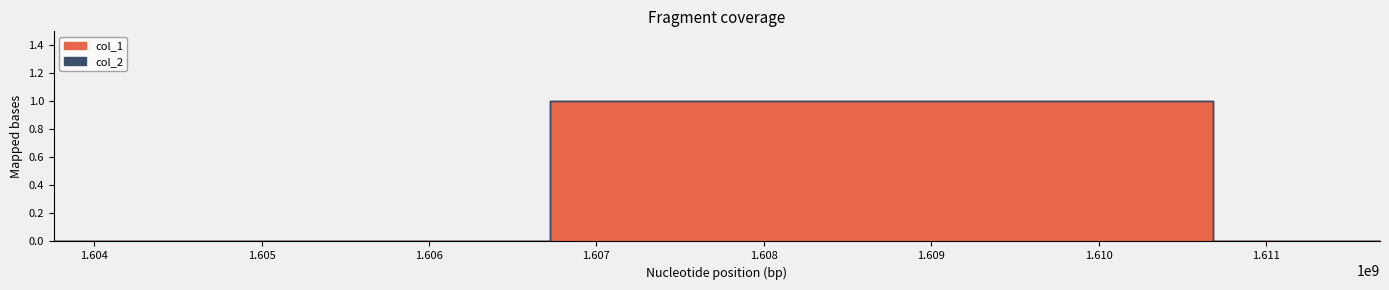

Rank the series by their maximum value, from lowest to highest.

col_2, col_1